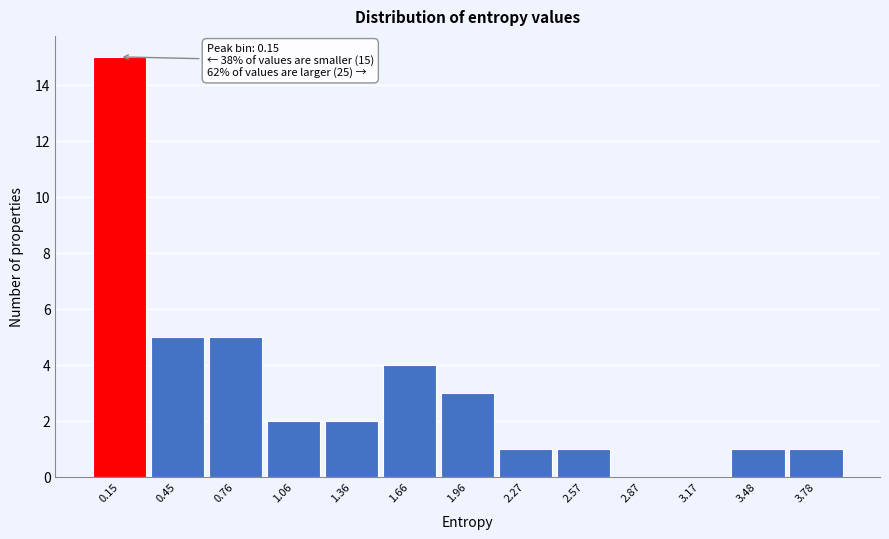

Which range on the x-axis has the tallest bar?

0.00 to 0.30